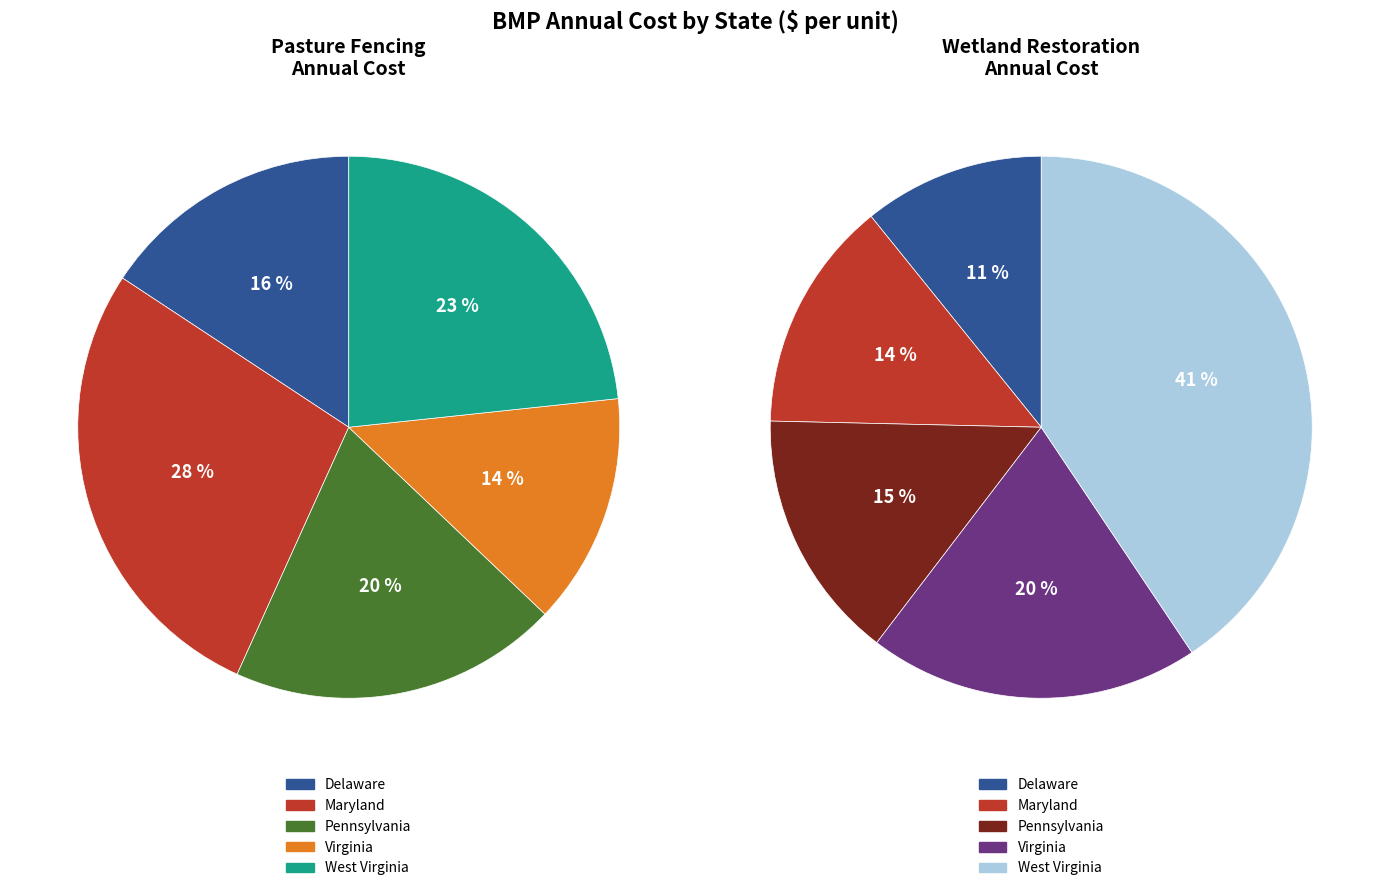

Count the number of slices in the pie.

5